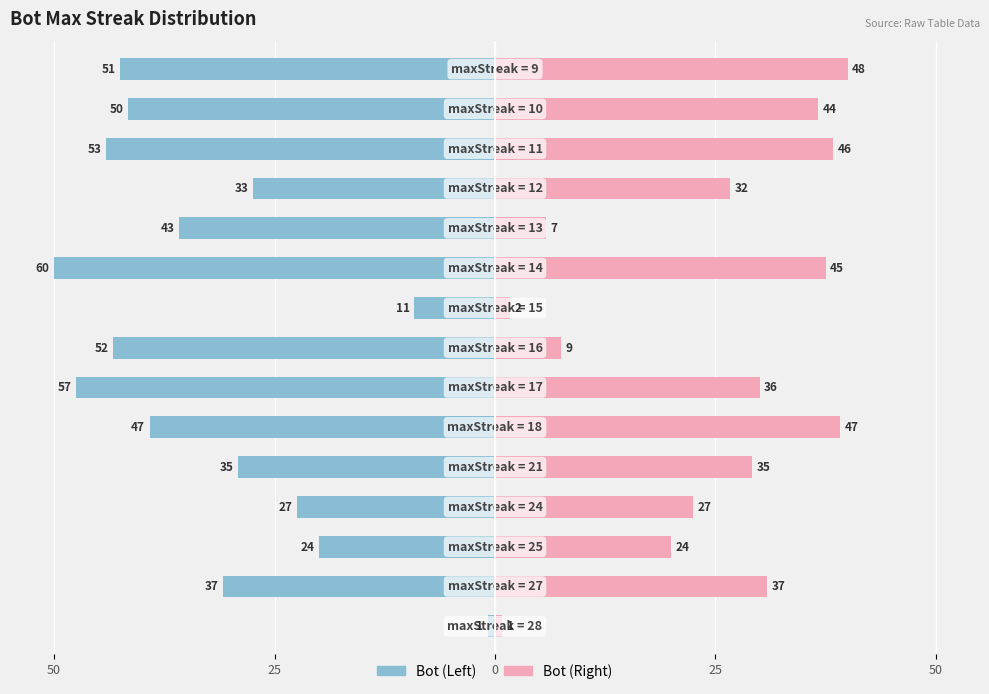

At how many categories does at least one series exceed -34?

15